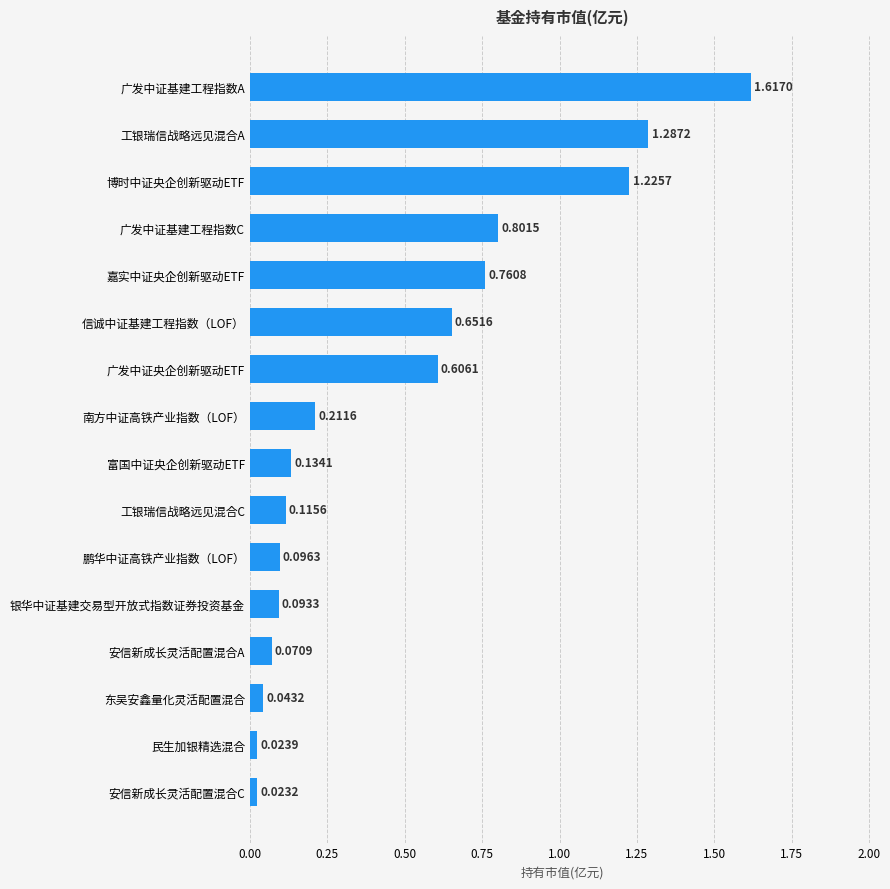

What is the average value?

0.5